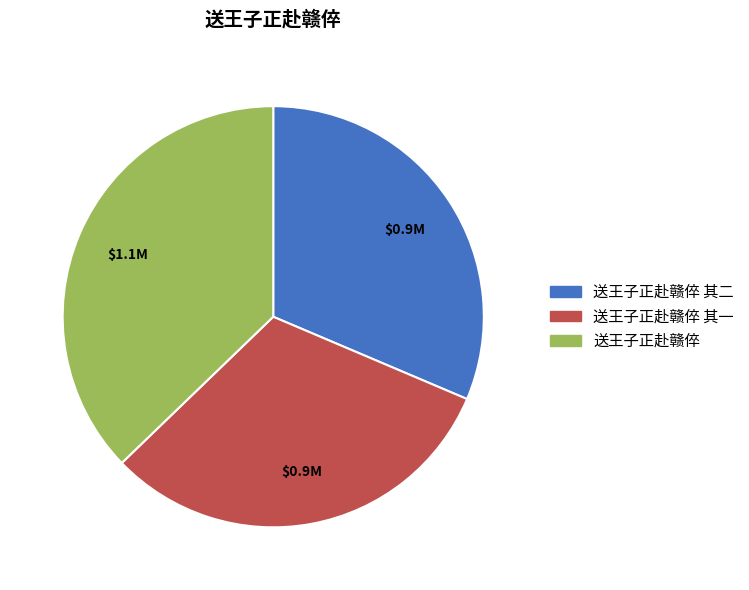

Is there any slice that represents more than half of the pie?

No